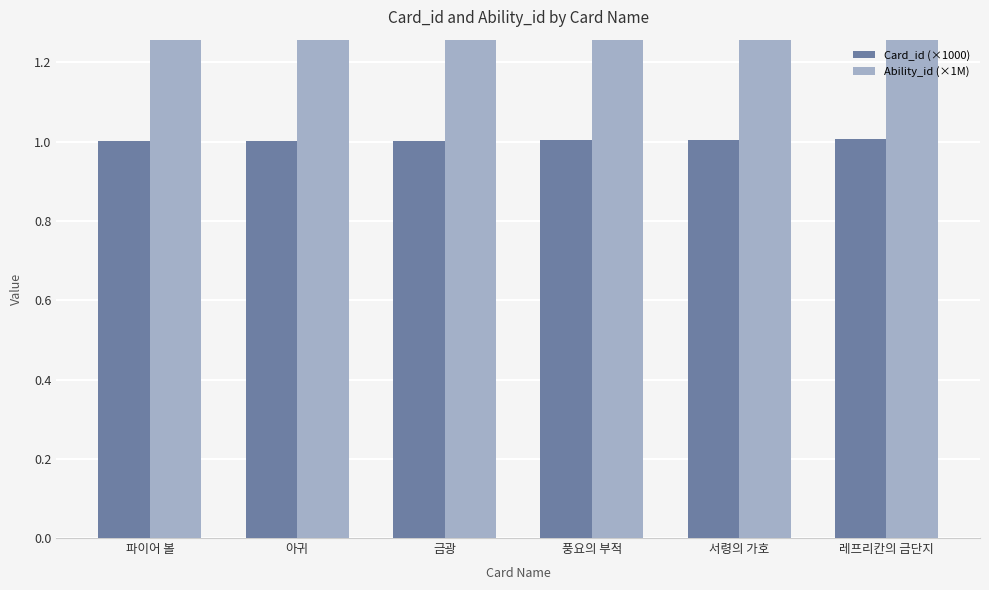

What is the label of the 1st bar from the left?

파이어 볼